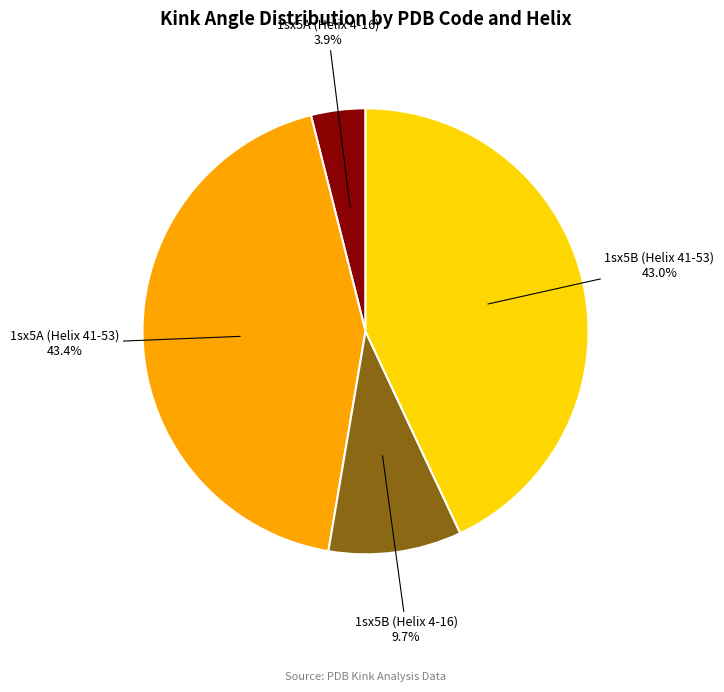

Does any single category account for the majority?

No